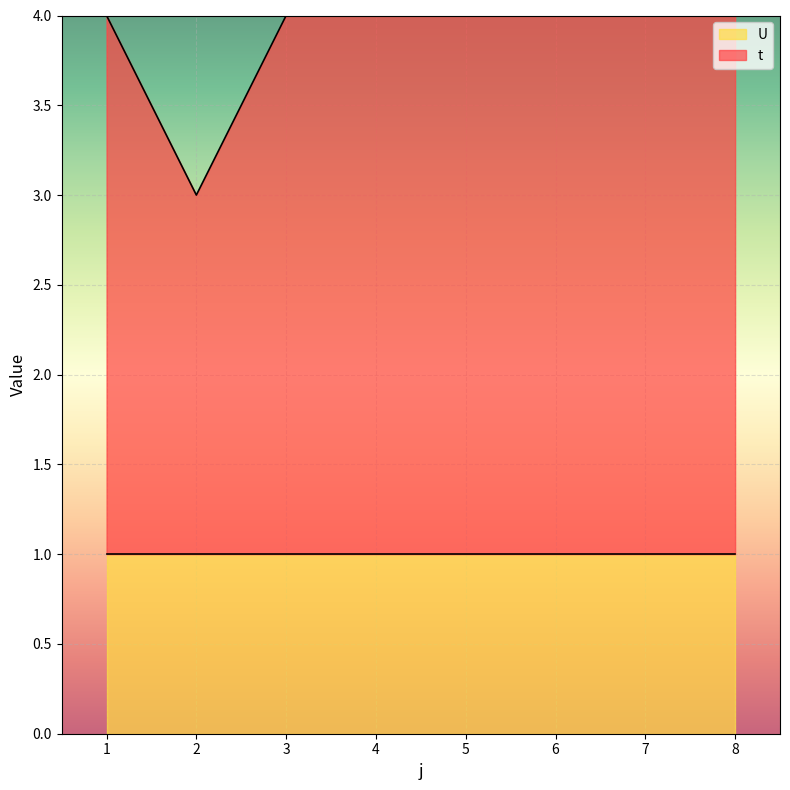

Reading right to left, what are all the values shown in this chart?

4	4	4	4	4	4	3	4